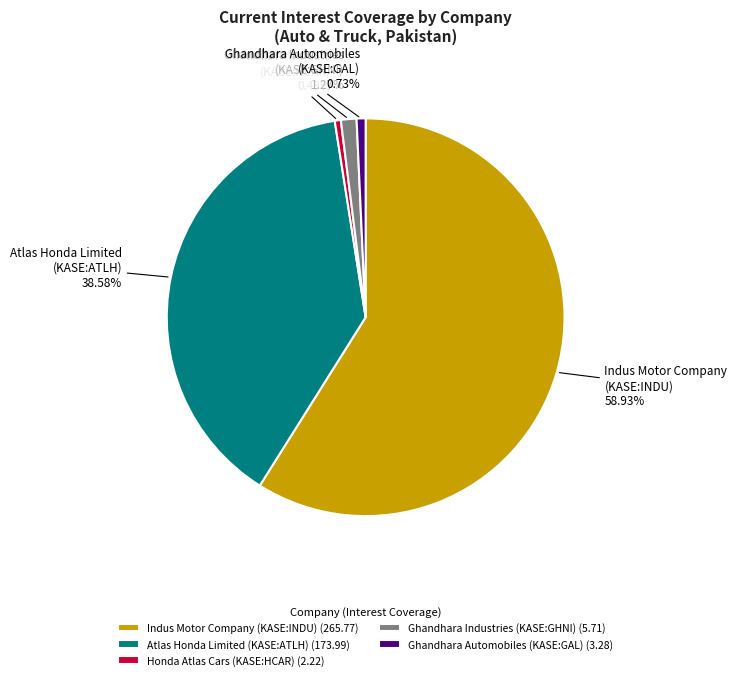

Which has a higher value, Atlas Honda Limited (KASE:ATLH) or Ghandhara Industries (KASE:GHNI)?

Atlas Honda Limited (KASE:ATLH)